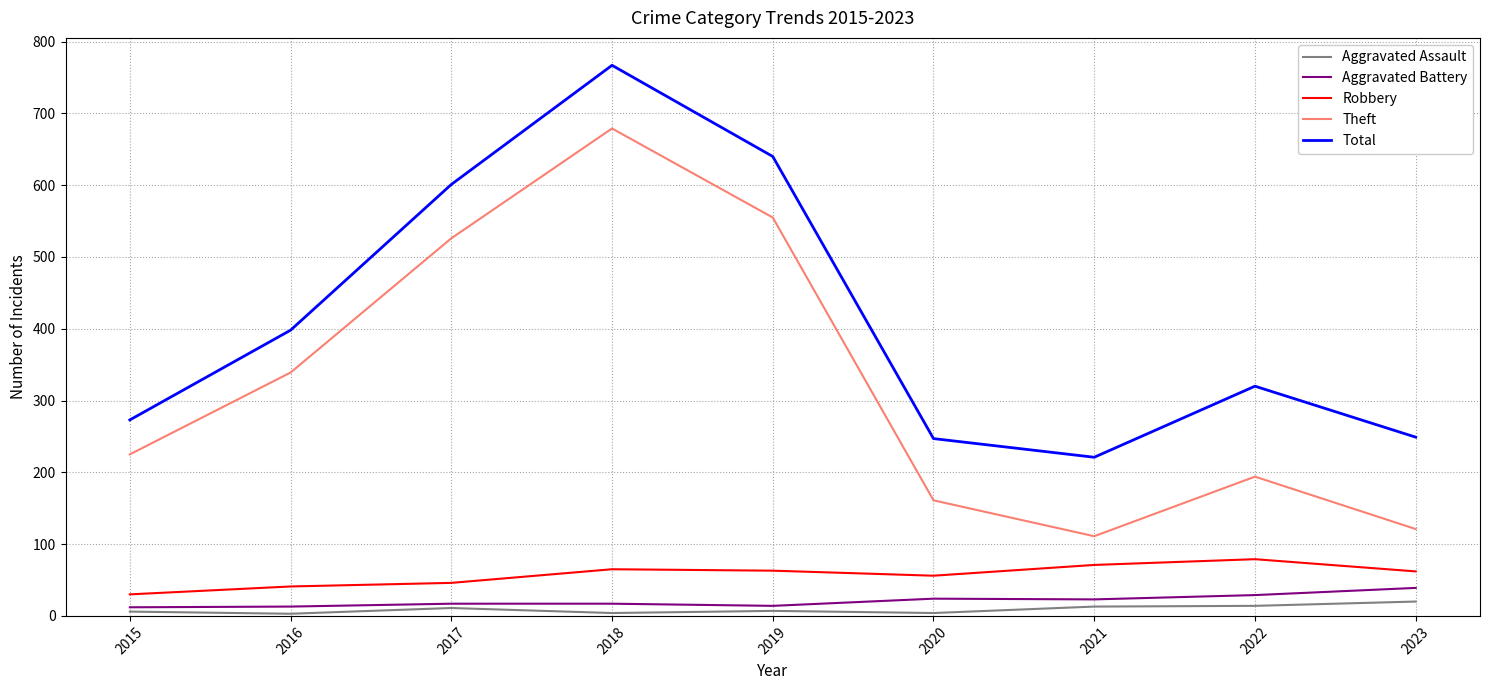

True or false: Aggravated Battery has a value of 17 at 2018.

True